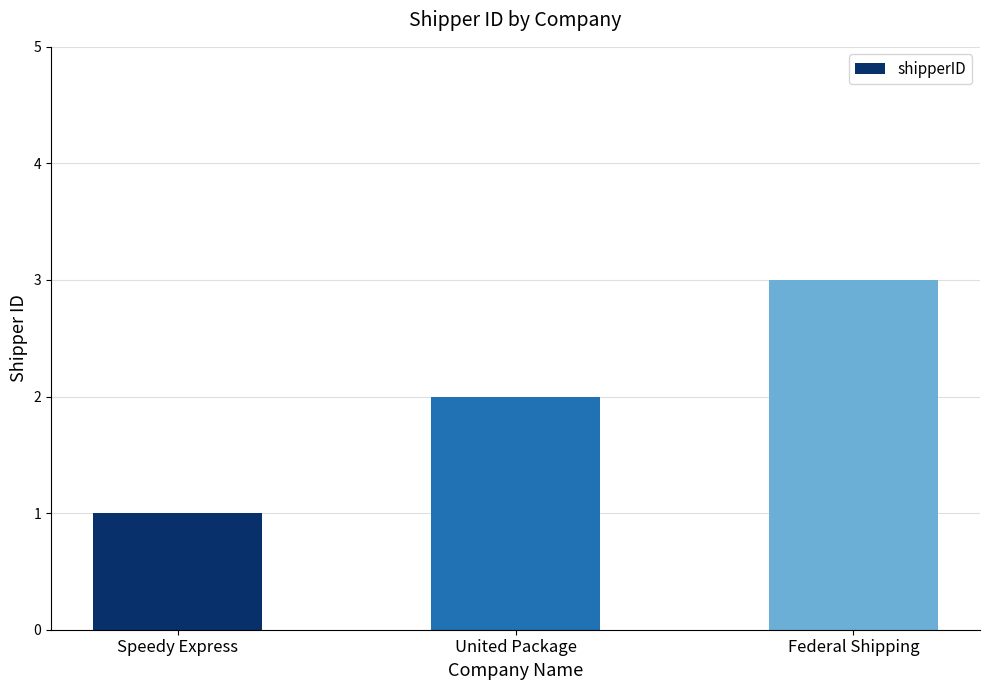

Reading left to right, extract all data points from this chart.

Speedy Express=1	United Package=2	Federal Shipping=3